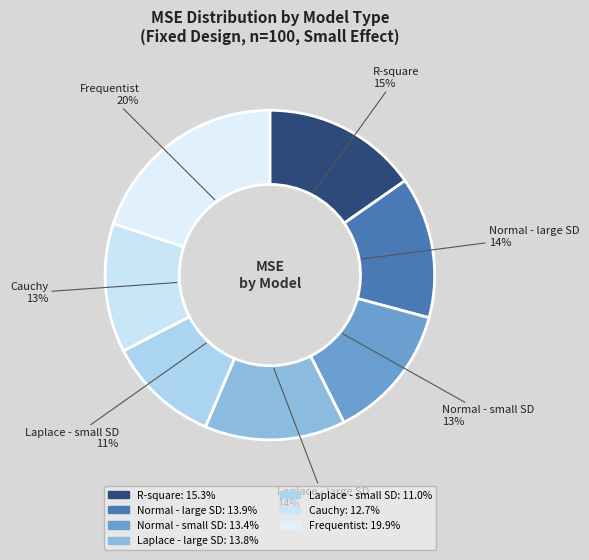

Between Laplace - small SD and Normal - large SD, which is larger?

Normal - large SD